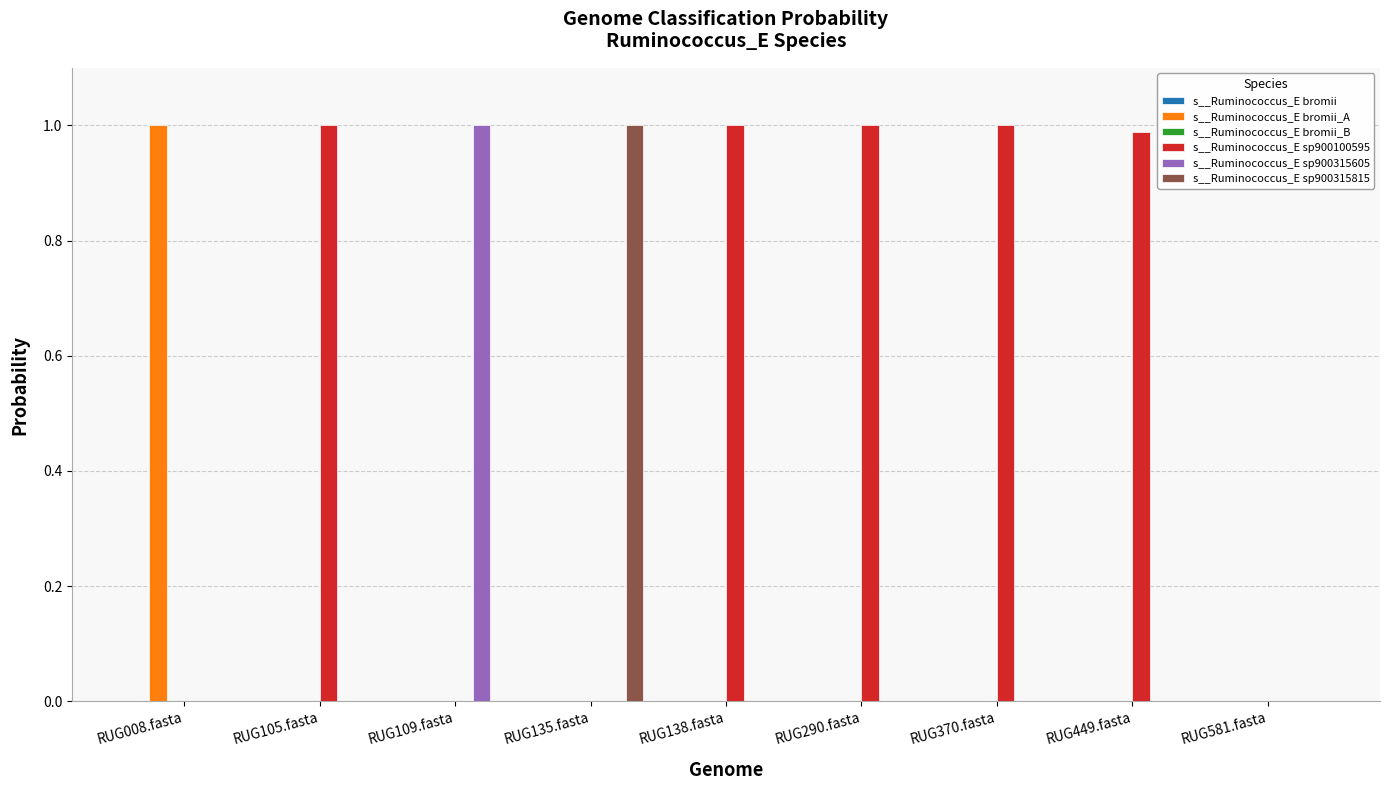

Which series has the largest total across all categories?

s__Ruminococcus_E sp900100595